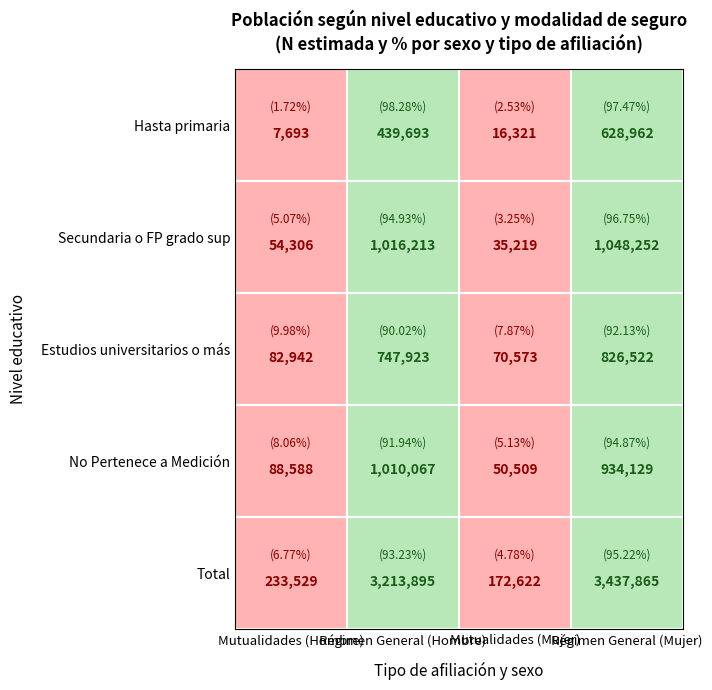

What is the total value across all series at 0?

1092669